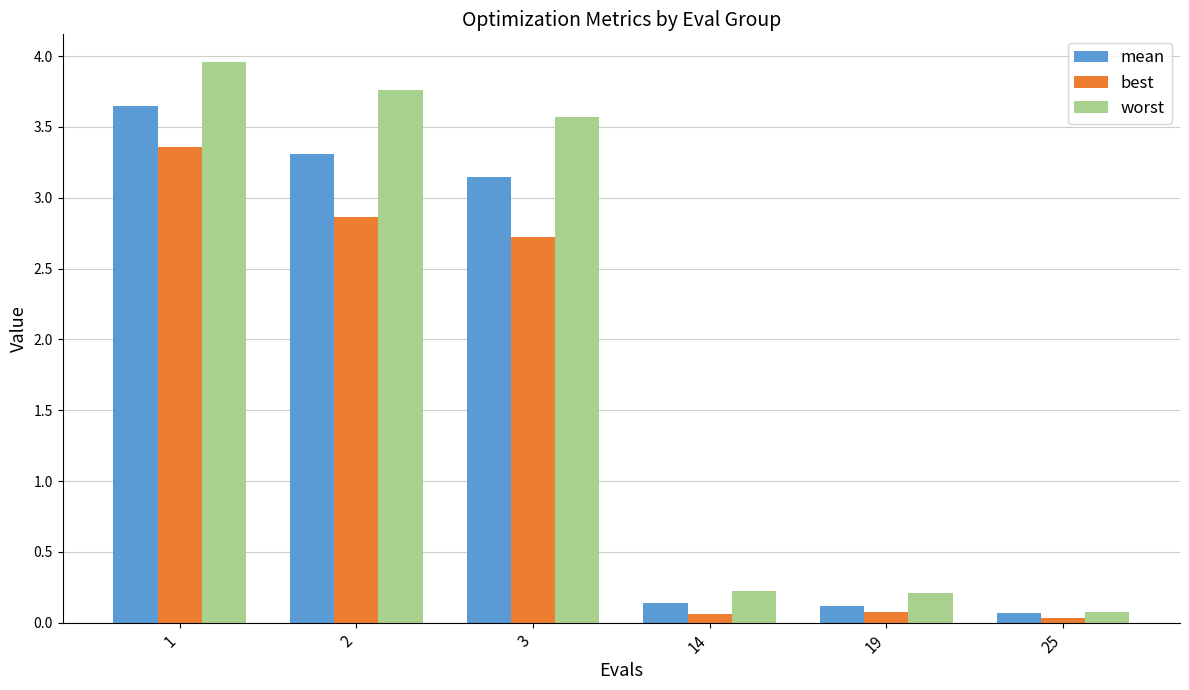

Which series has the widest spread of values?

worst